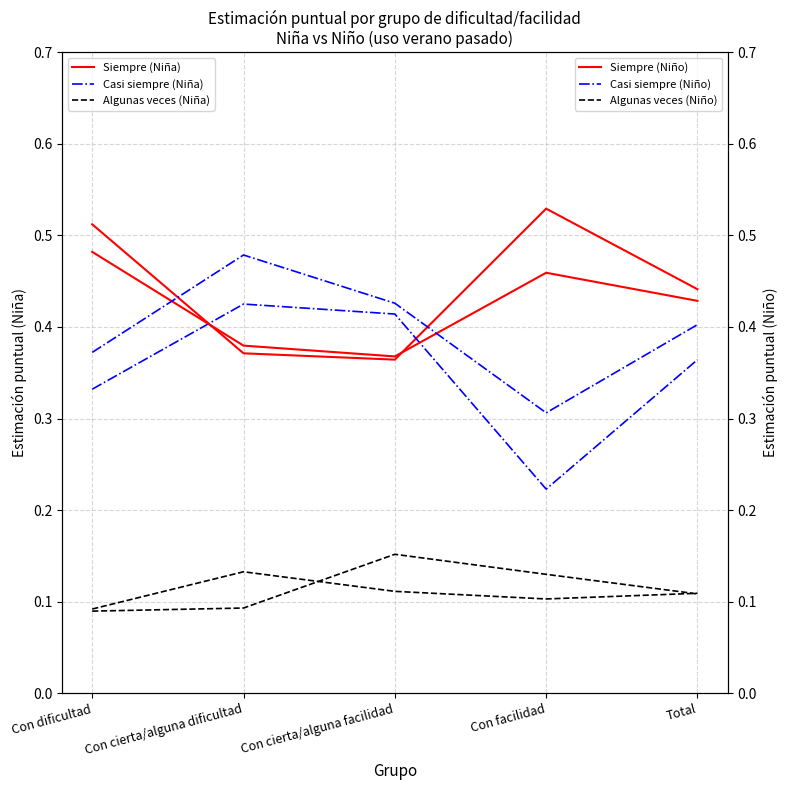

True or false: Algunas veces (Niño) and Siempre (Niña) intersect in this chart.

False